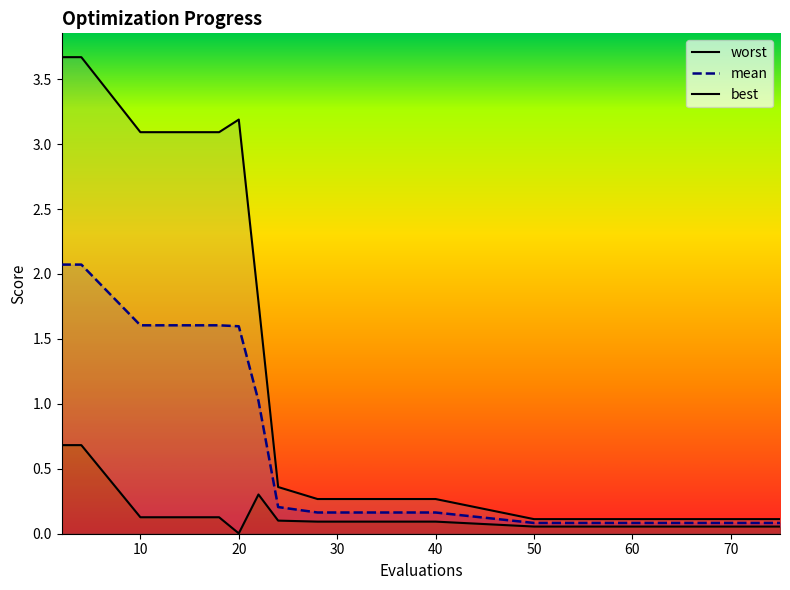

What is the greatest value displayed?

3.7